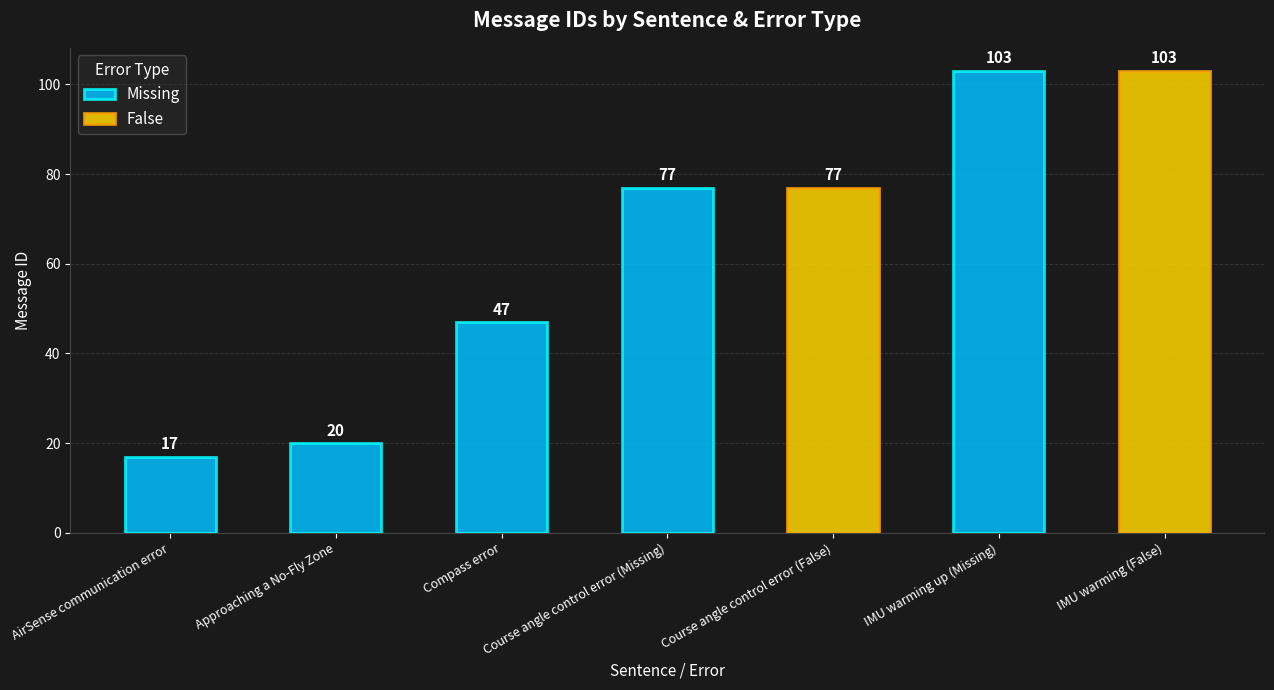

Where does the data first go above 77?

IMU warming up (Missing)